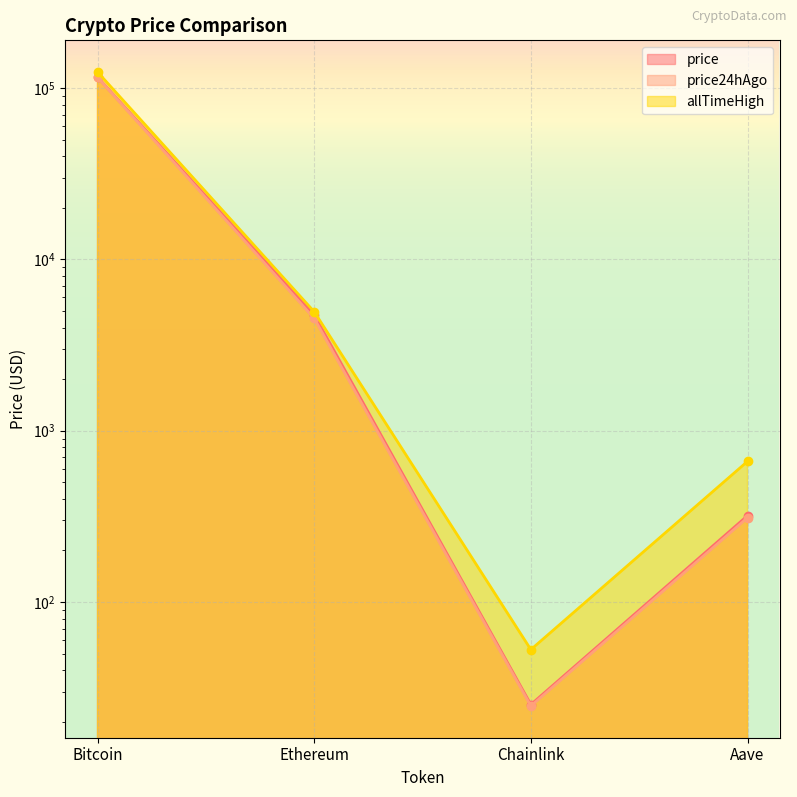

What is the label of the 4th point from the right?

Bitcoin